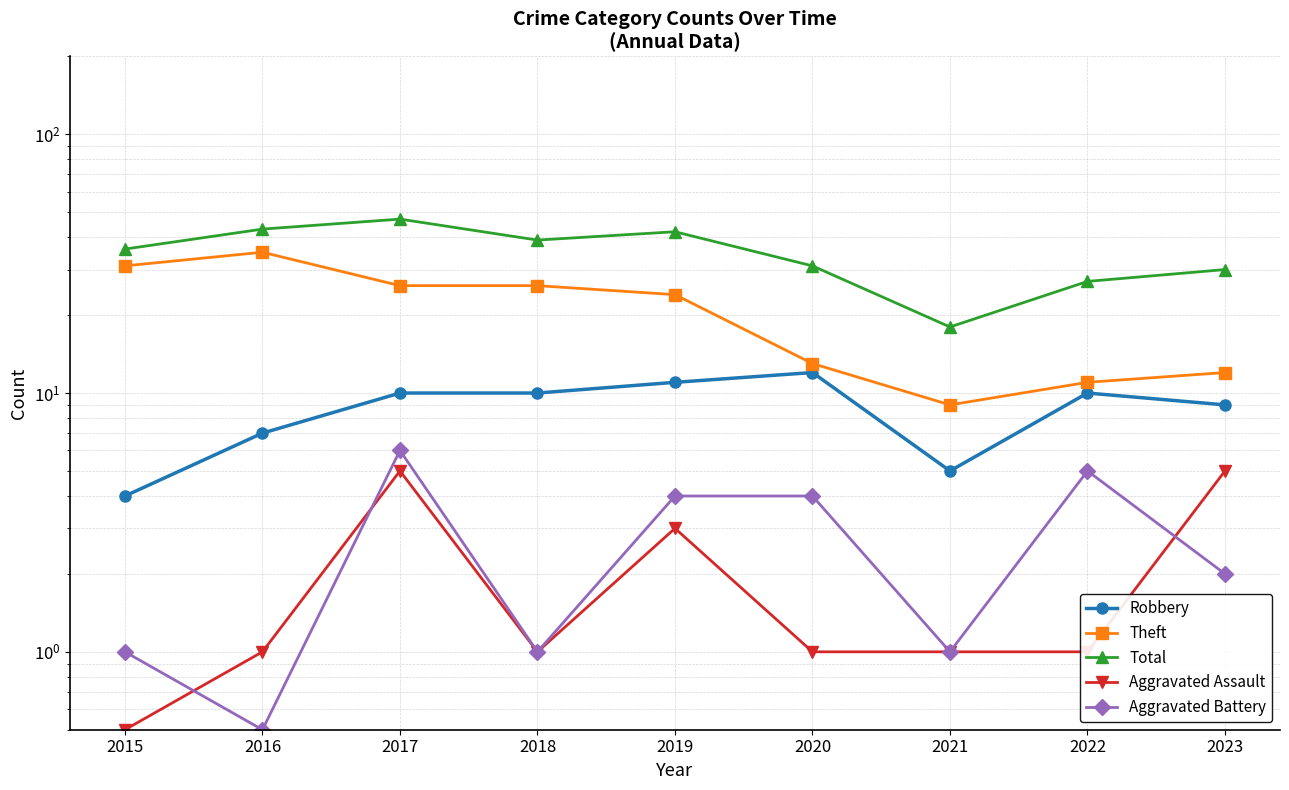

True or false: Robbery and Total cross at least once.

False